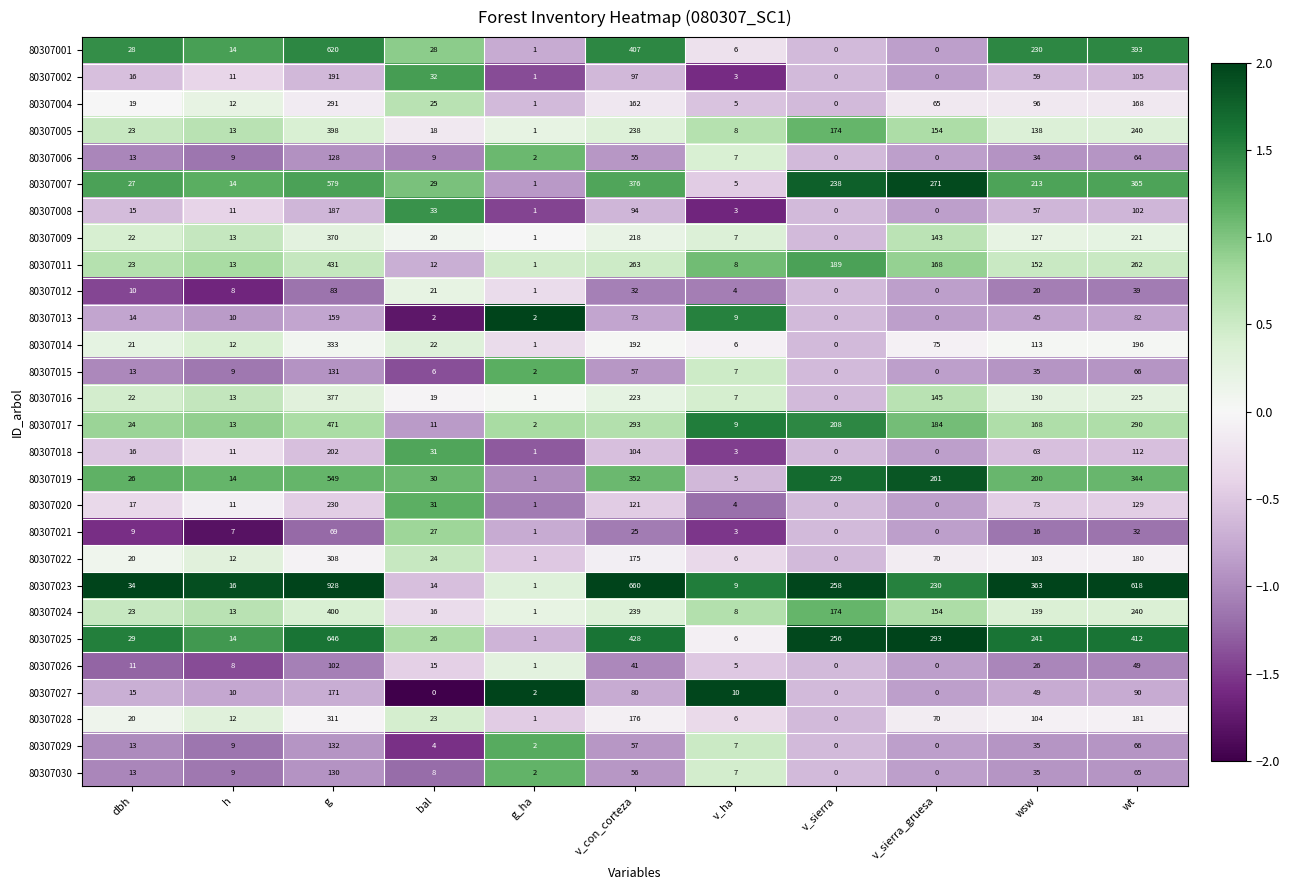

Which series has the widest spread of values?

80307023